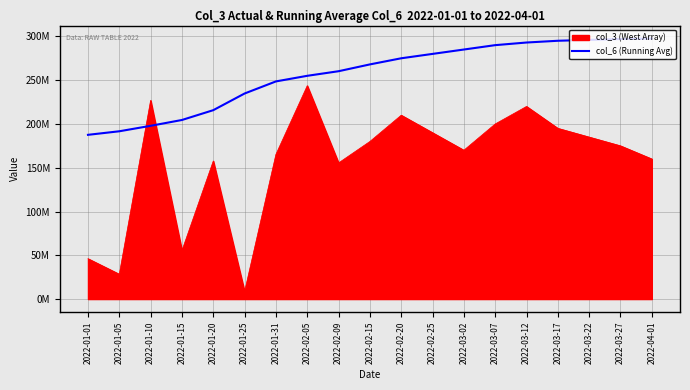

What is the label of the 9th point from the right?

2022-02-20